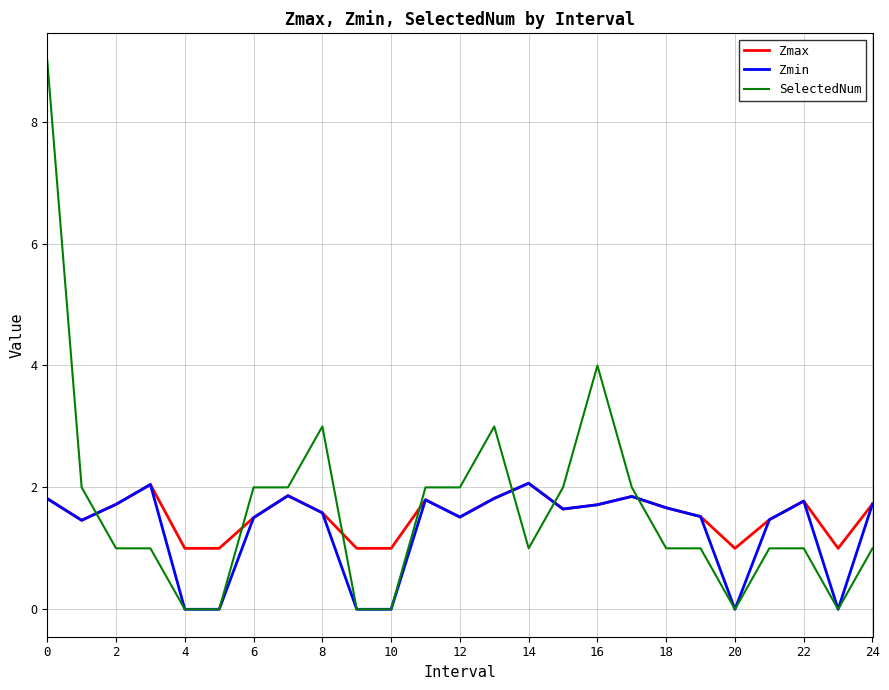

After their last crossing, which series has the higher values: SelectedNum or Zmax?

Zmax